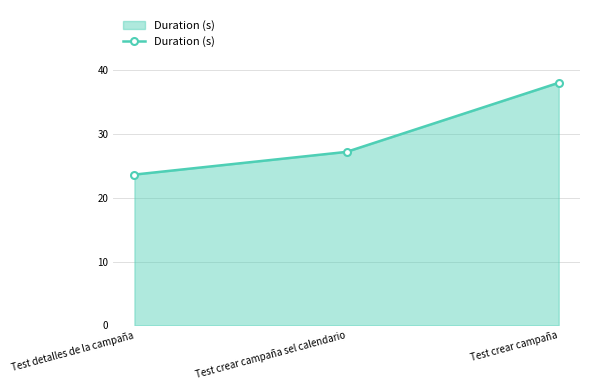

What is the label of the 1st point from the left?

Test detalles de la campaña